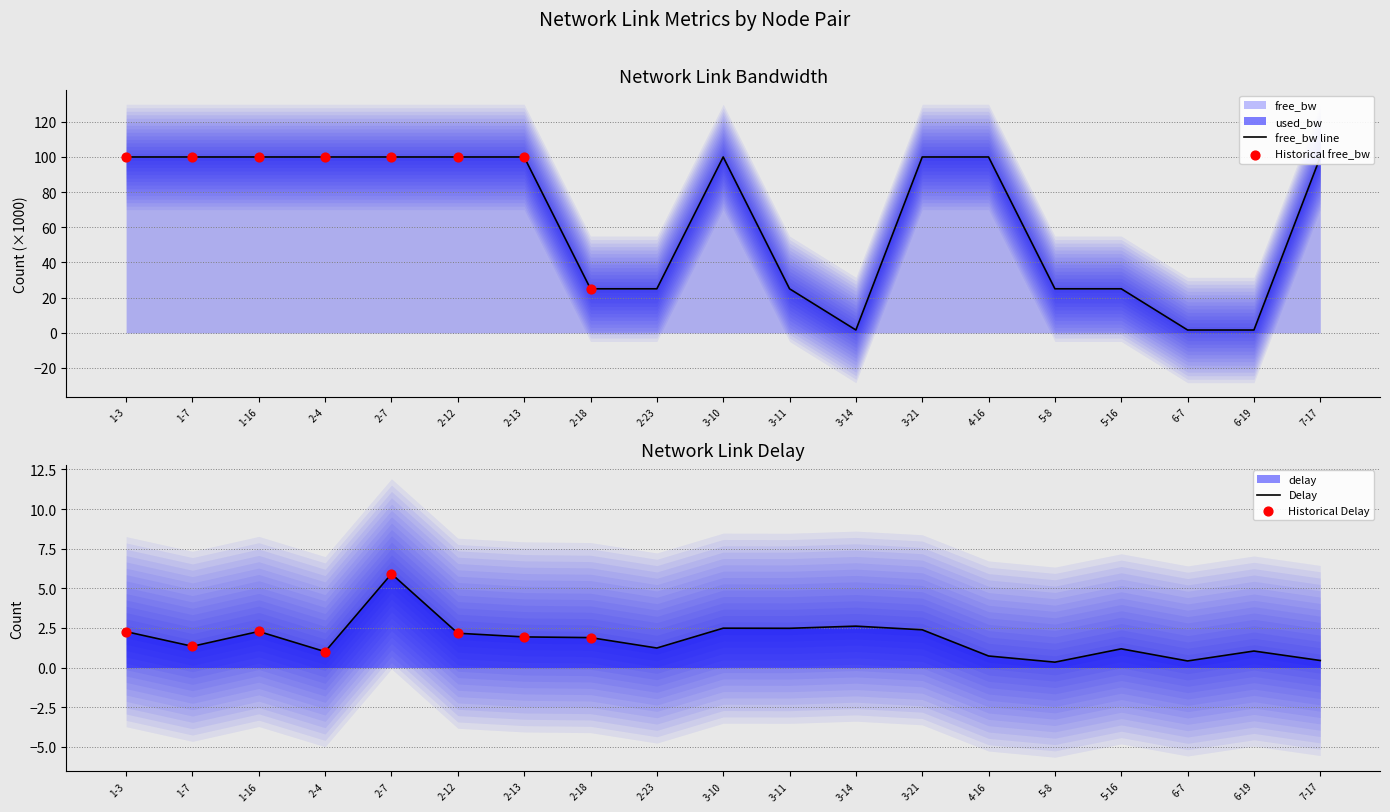

What is the total value across all series at 5-8?

25.3